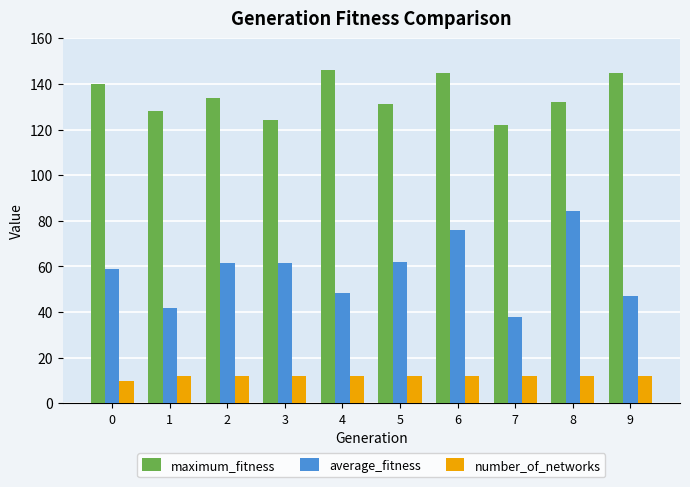

What value does the number_of_networks series have at 4?

12.0